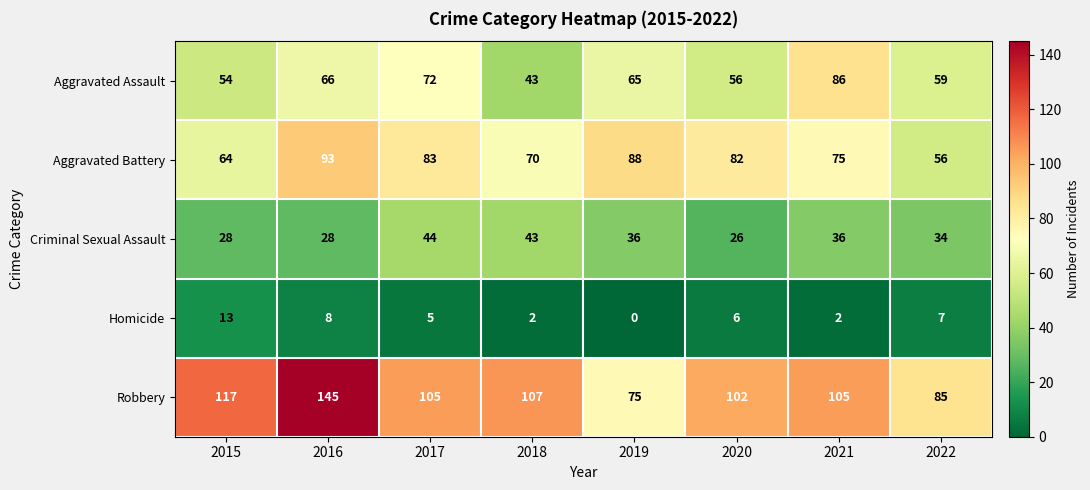

What is the difference between the maximum and minimum values in the Criminal Sexual Assault series?

18